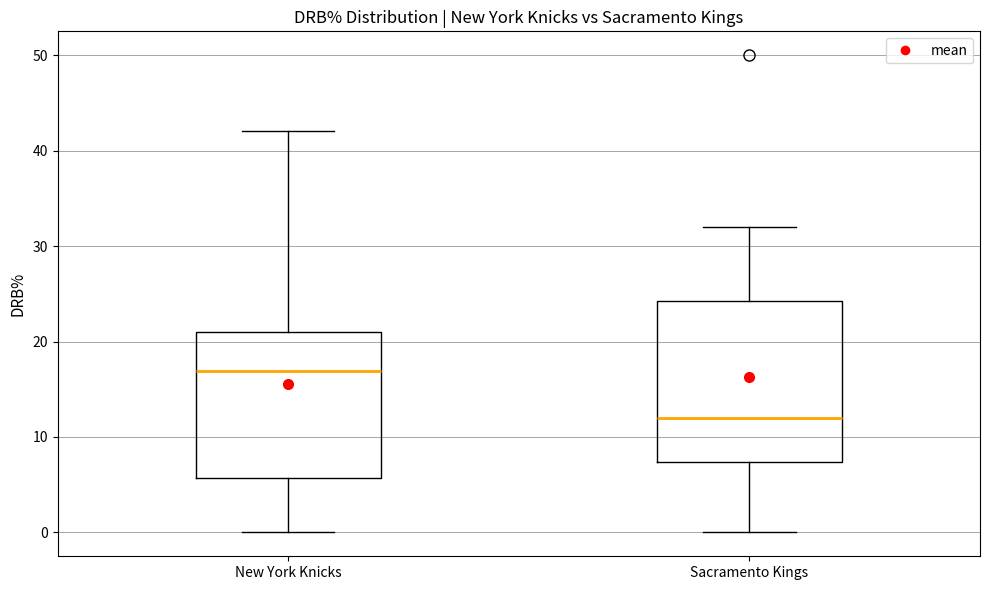

Reading left to right, transcribe this box plot: for each box, give where its median line is, the range the box spans, and where its two whiskers end, as read against the y-axis. The values are not printed on the chart, so give them approximately, as read against the axis.

New York Knicks: median 17, box 6 to 21, whiskers 0 to 42
Sacramento Kings: median 12, box 7 to 24, whiskers 0 to 32